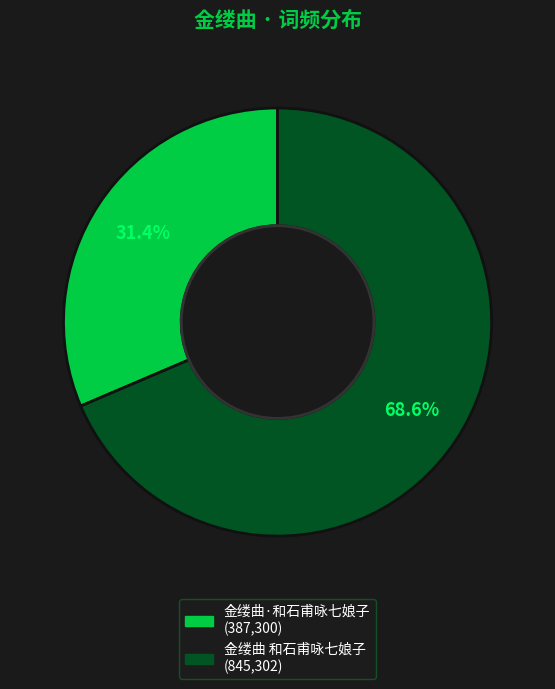

Is it true that 金缕曲·和石甫咏七娘子 is 31% of the pie?

True